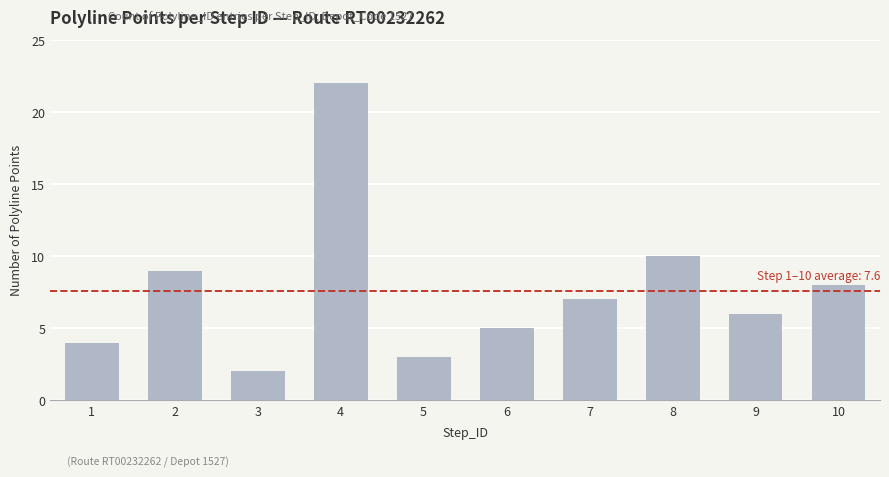

What is the value of the 8th bar from the left?

10